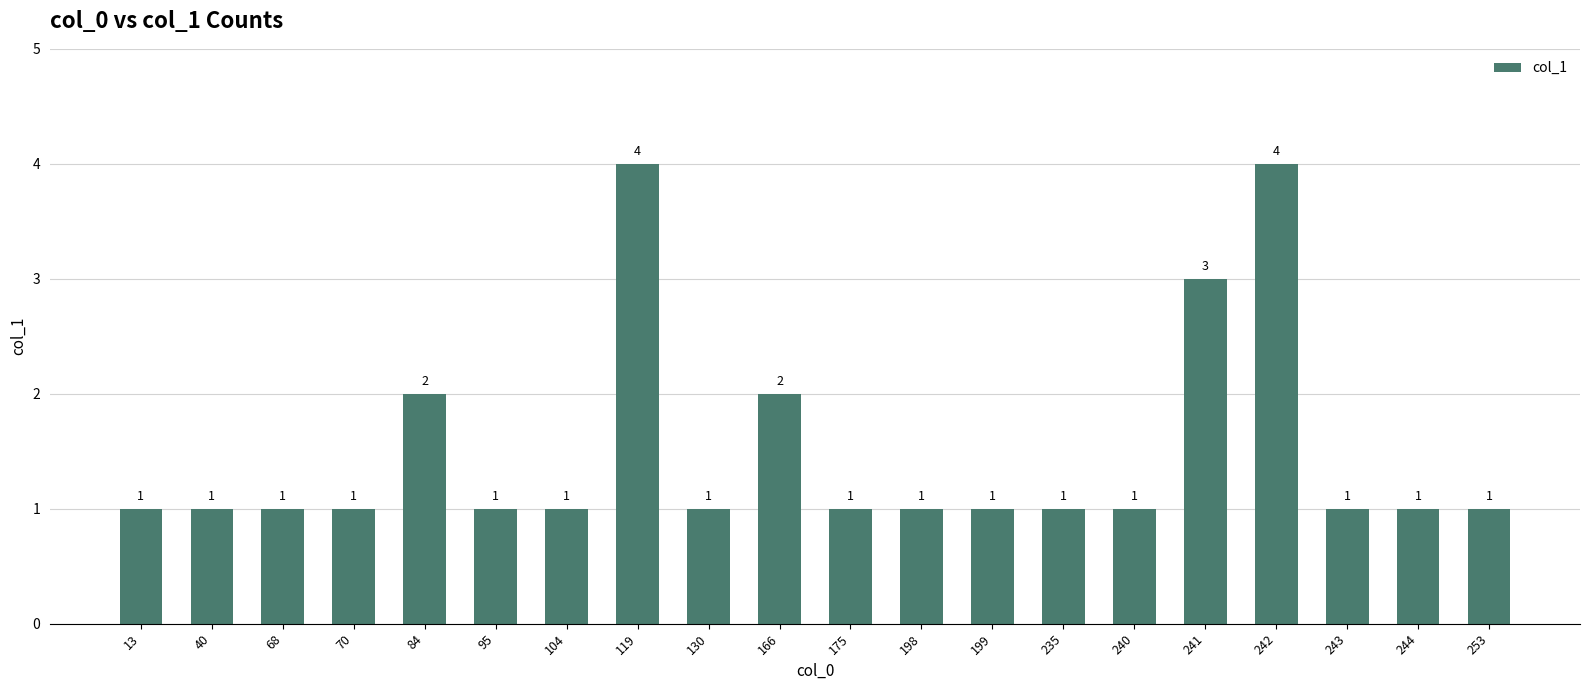

What is the maximum value shown in the chart?

4